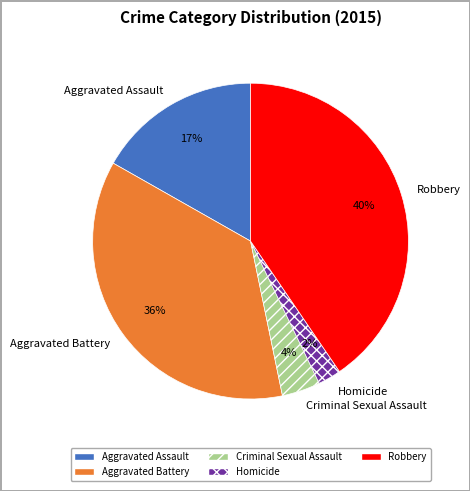

Count the number of slices in the pie.

5